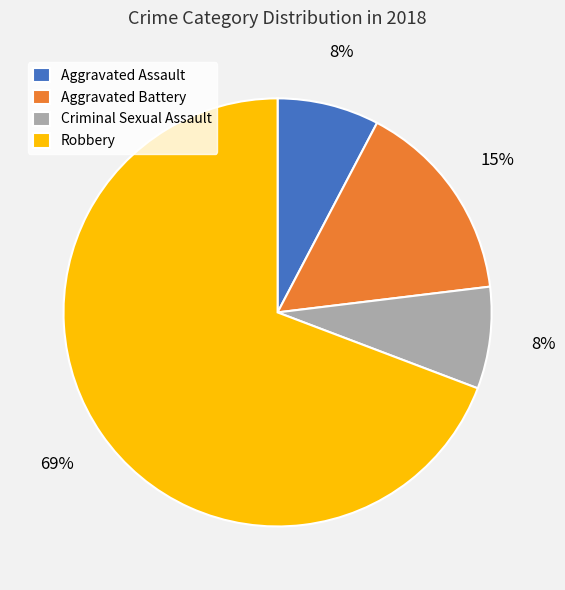

What percentage is the Aggravated Battery slice, to the nearest percent?

15%